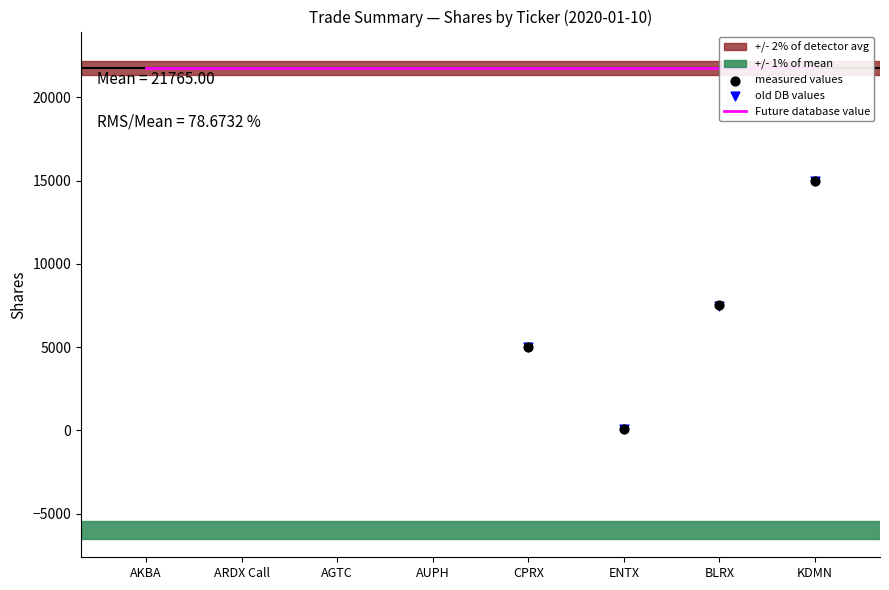

Which series reaches the minimum Y coordinate?

old DB values